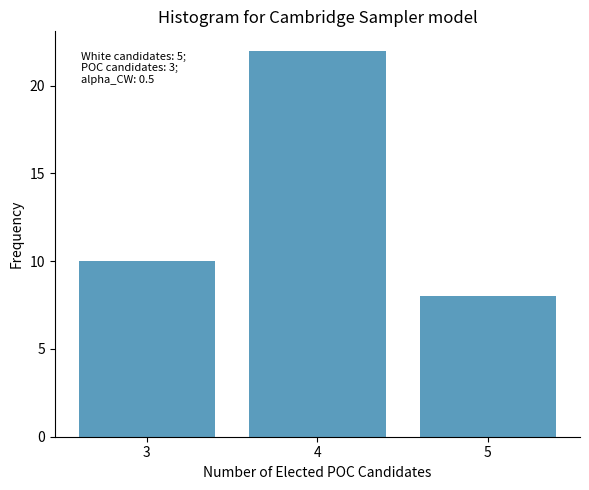

Reading left to right, list all the values displayed in this chart.

3=10	4=22	5=8